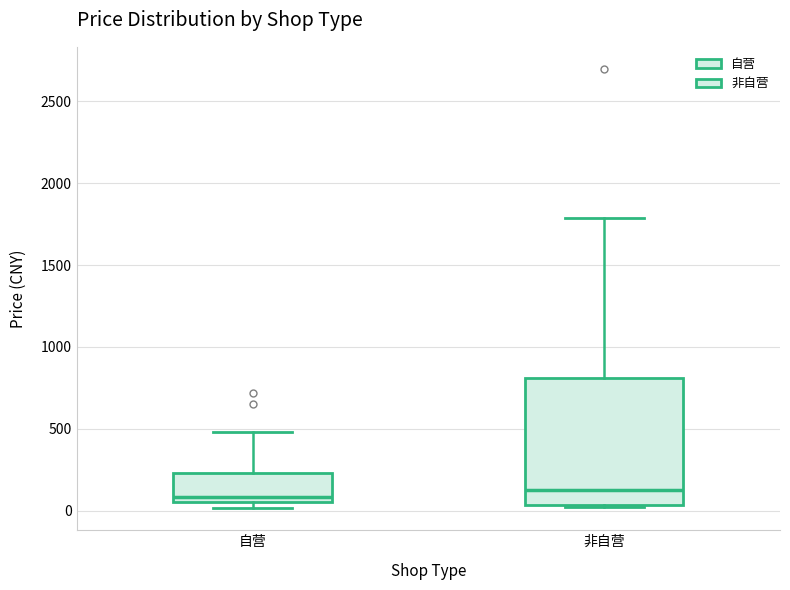

Reading left to right, read every box against the y-axis: the position of its median line, the range the box covers, and the ends of its whiskers. The values are not printed on the chart, so give them approximately, as read against the axis.

自营: median 100, box 50 to 250, whiskers 0 to 500
非自营: median 150, box 50 to 800, whiskers 50 to 1800